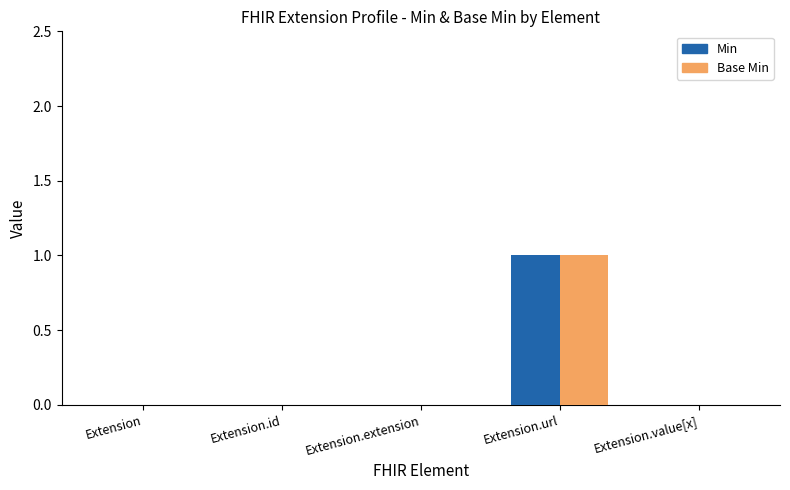

Which series has the largest range (max minus min)?

Min